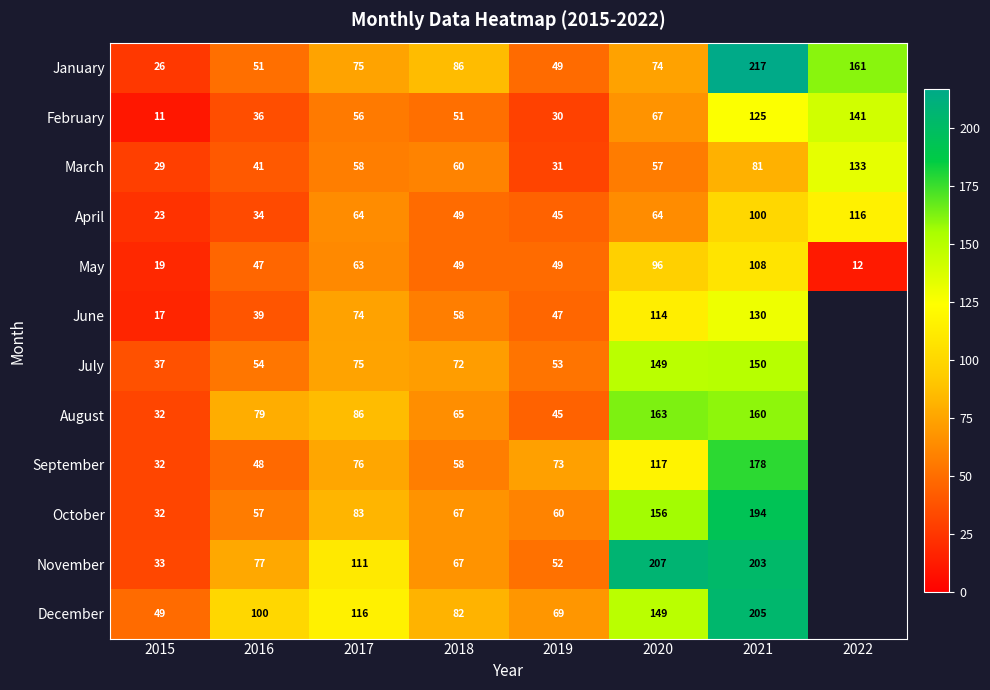

At which category is the sum across all series the highest?

2021